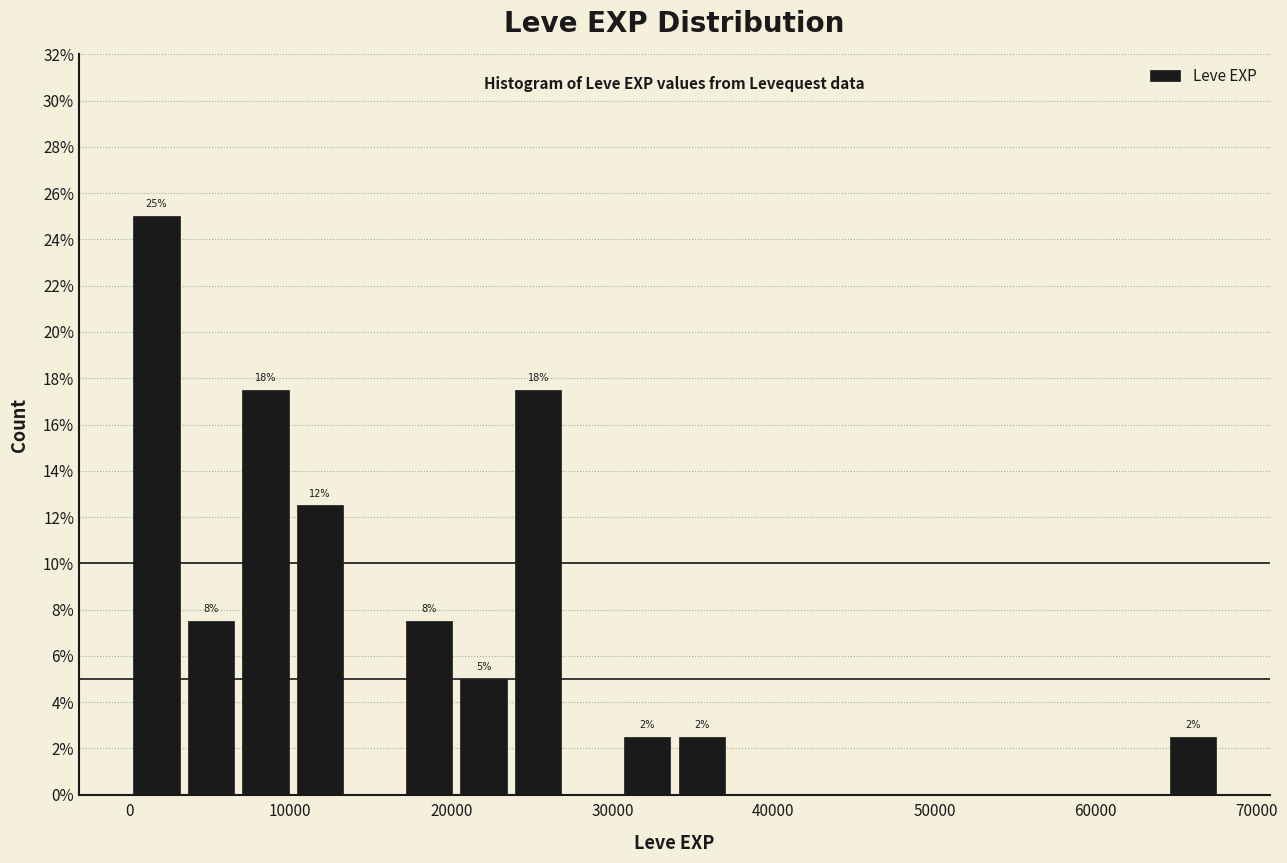

Read against the x-axis, roughly where is the centre of the tallest bar?

2000